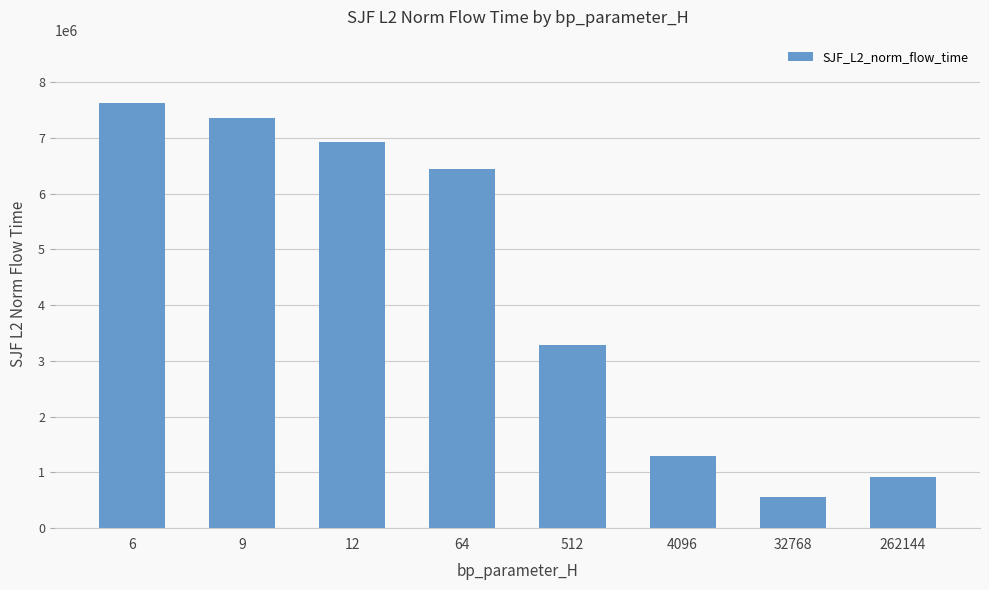

True or false: the data shows 6925813.1 at 12.

True